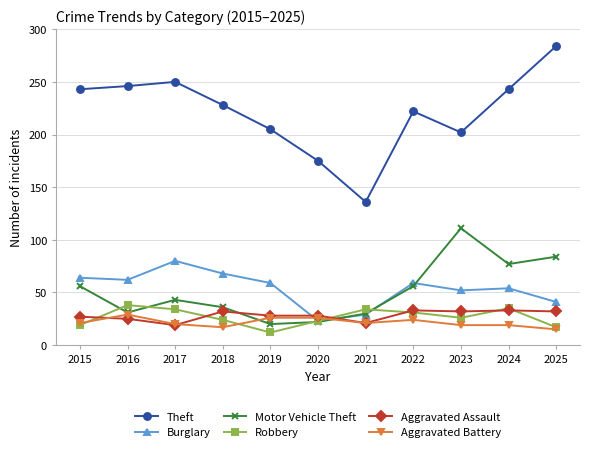

What is the minimum value for Theft?

136